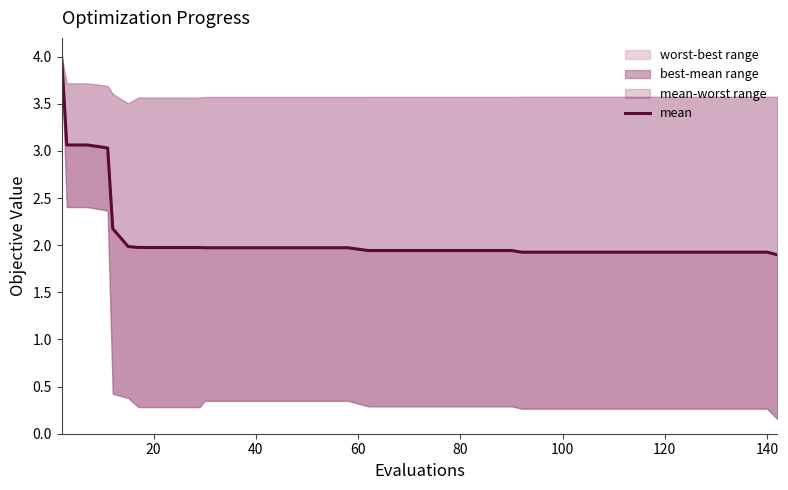

What is the difference between the maximum and minimum values?

2.1